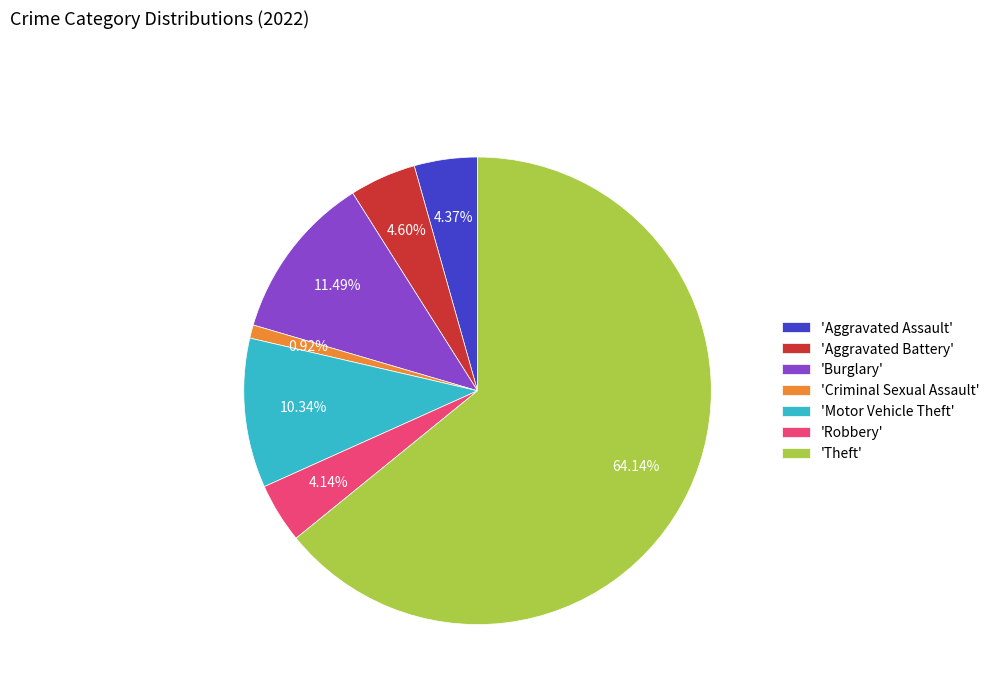

Combined, do 'Aggravated Assault' and 'Aggravated Battery' account for over 50%?

No